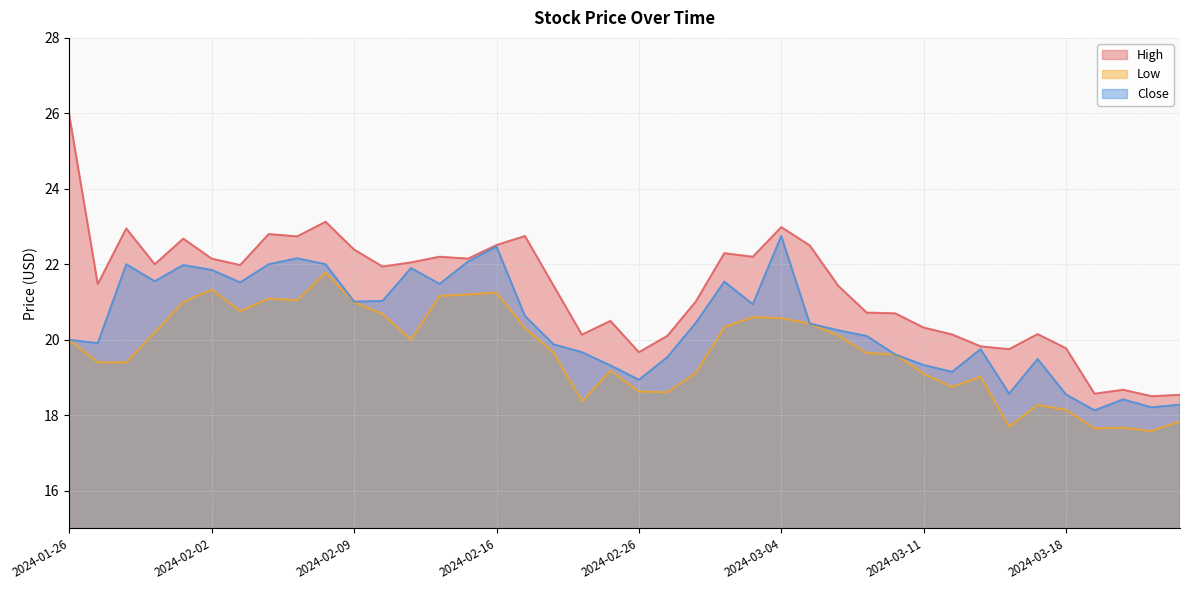

What is the difference between the maximum and minimum values in the Low series?

4.2